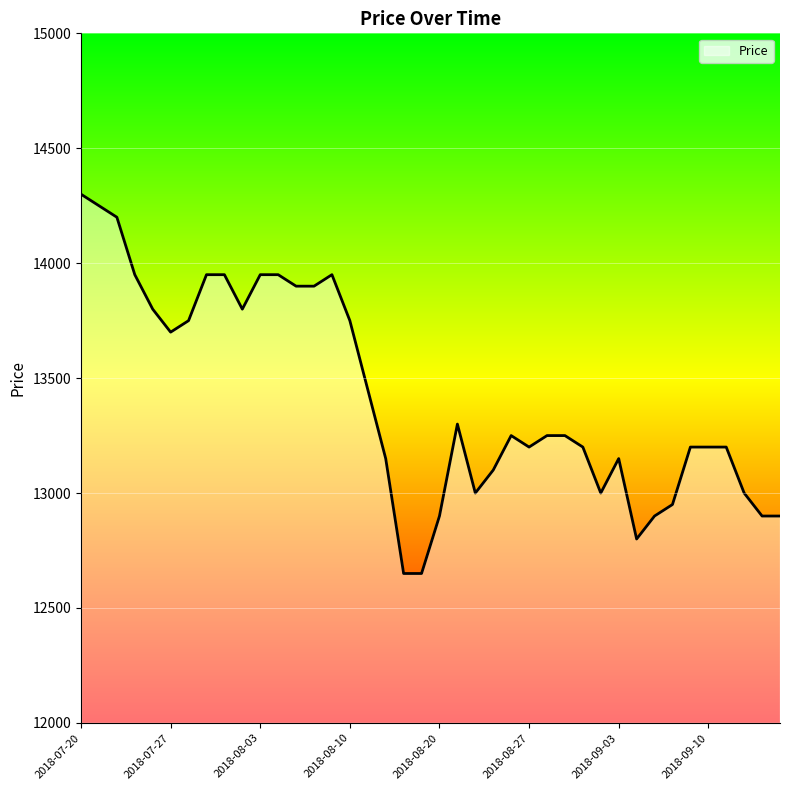

What is the minimum value shown in the chart?

12650